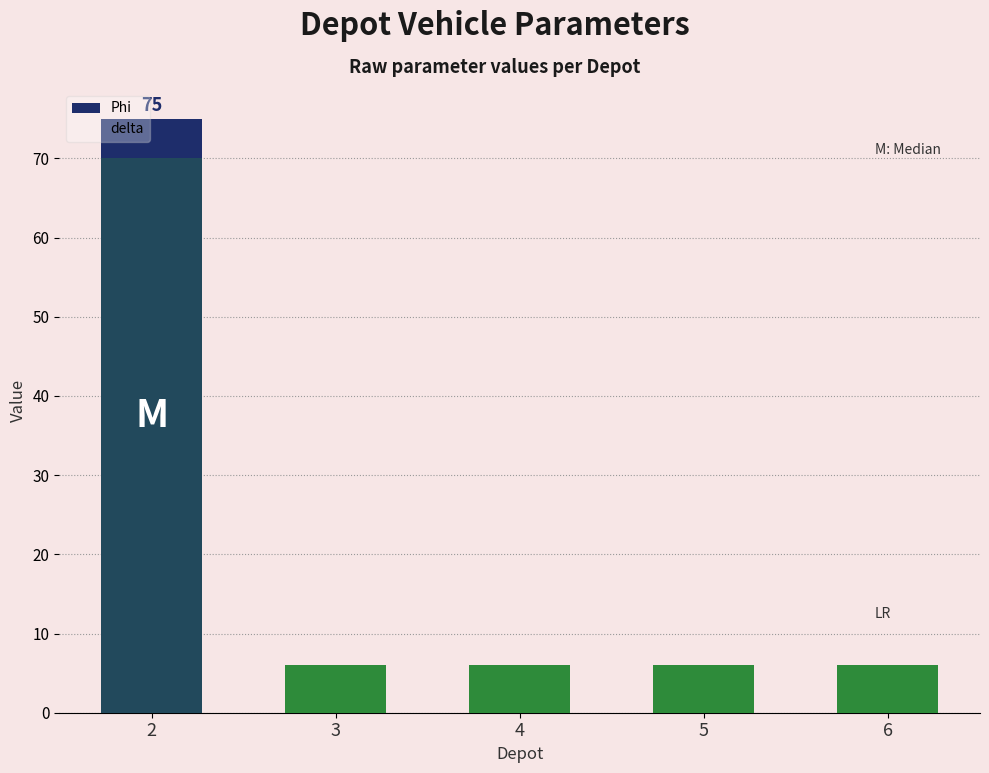

Rank the series by their maximum value, from lowest to highest.

delta, Phi